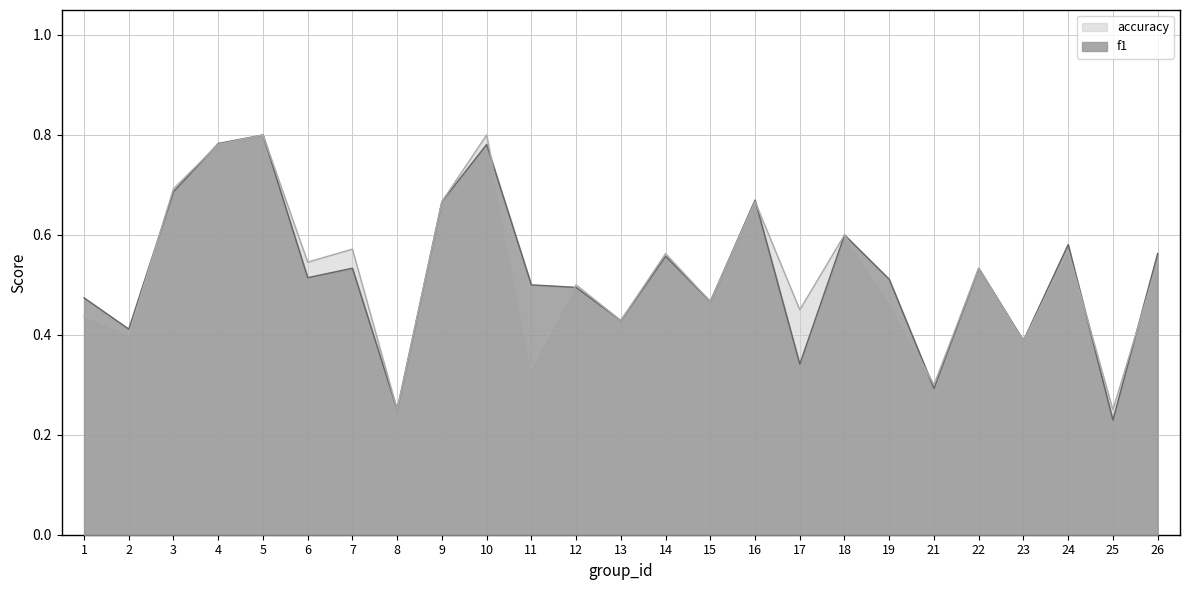

What is the difference between the maximum and minimum values in the f1 series?

0.6